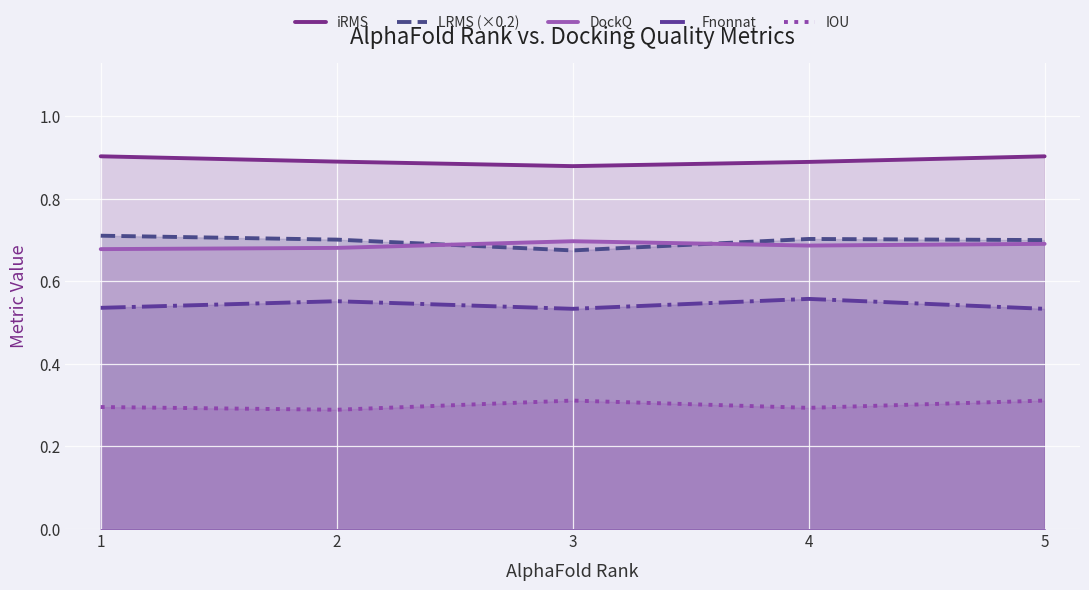

How many interior local peaks does the DockQ series have?

1